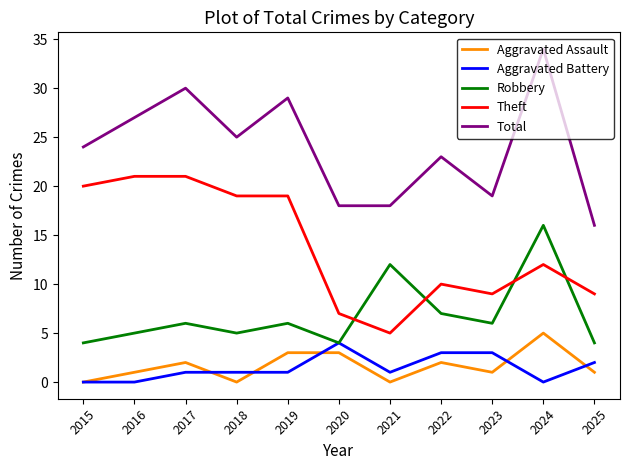

Rank the series by their maximum value, from lowest to highest.

Aggravated Battery, Aggravated Assault, Robbery, Theft, Total